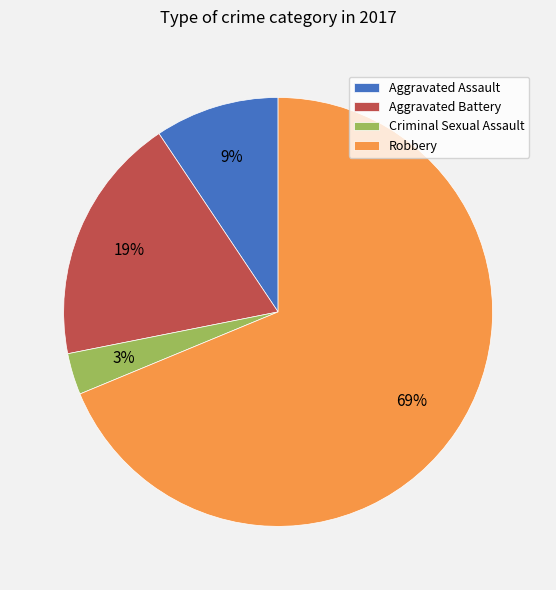

To the nearest percent, what is the average slice percentage?

25%